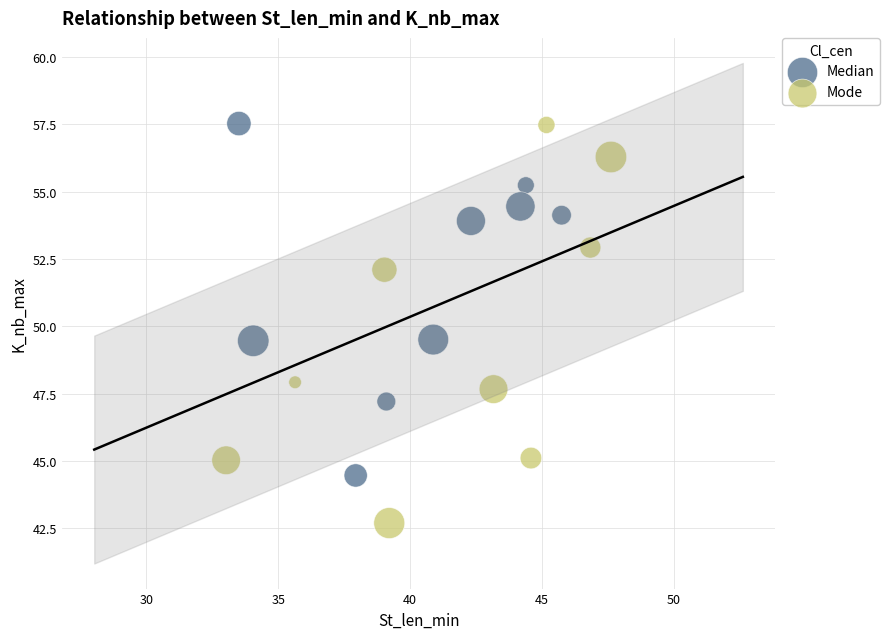

Which series has the widest spread of Y values?

Mode